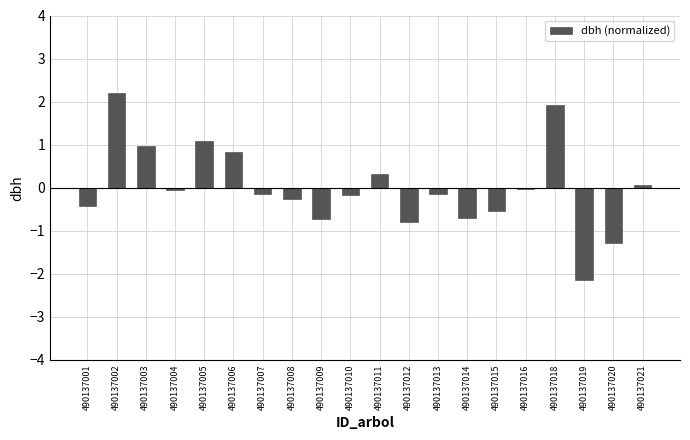

The chart shows a value of 1.9 at 490137005. True or false?

False